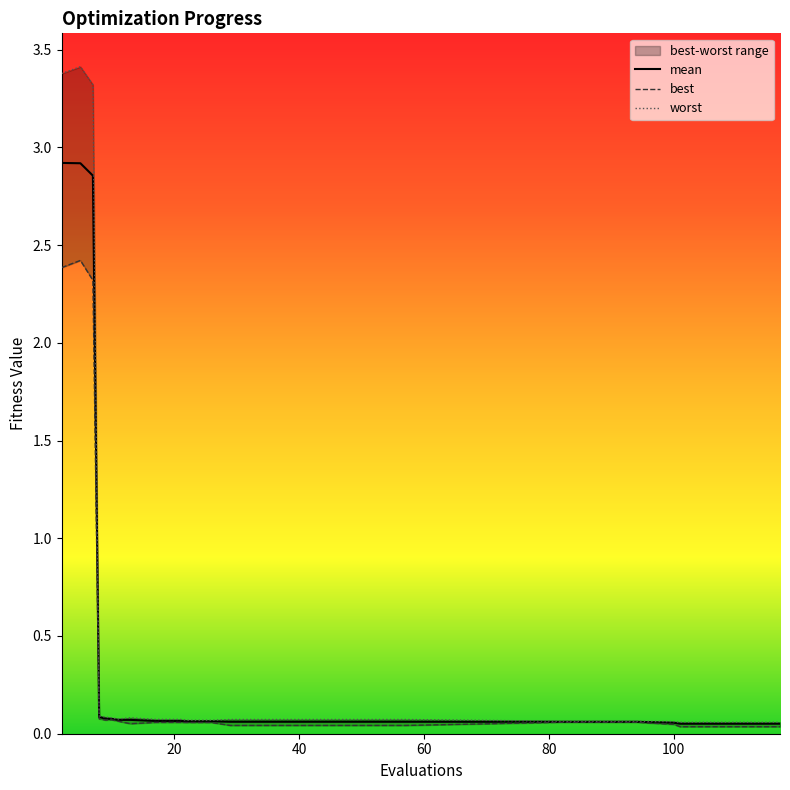

At which category does worst reach its first local valley?

11